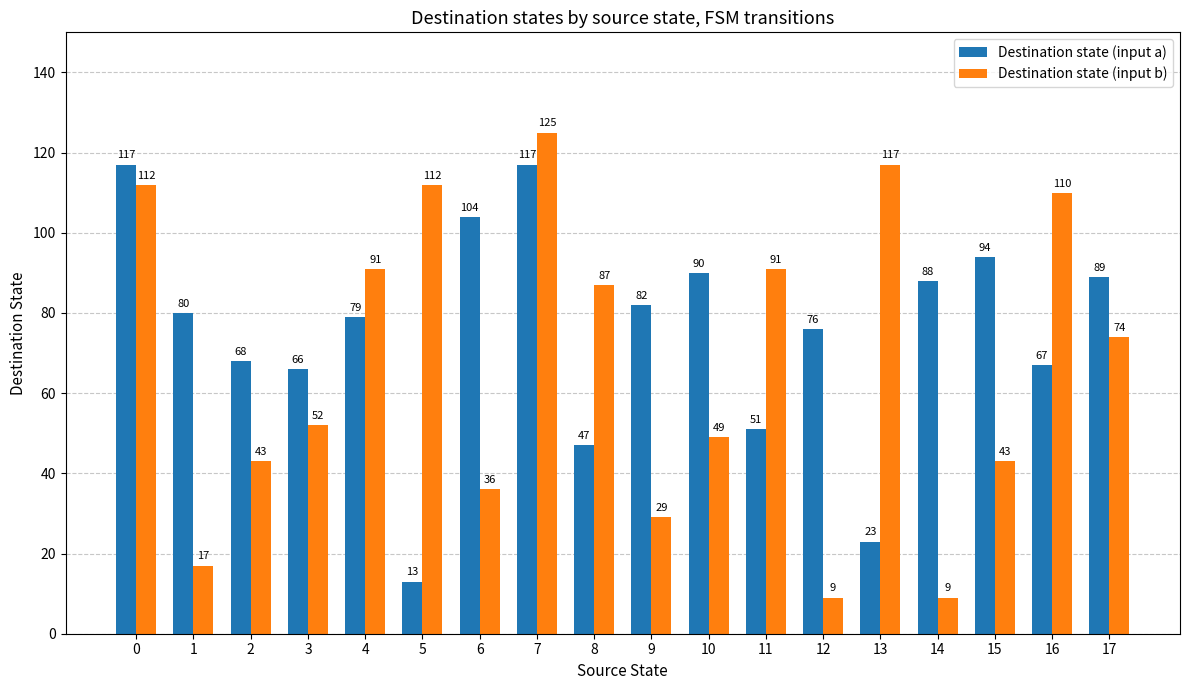

The value of Destination state (input a) at 17 is 54. True or false?

False